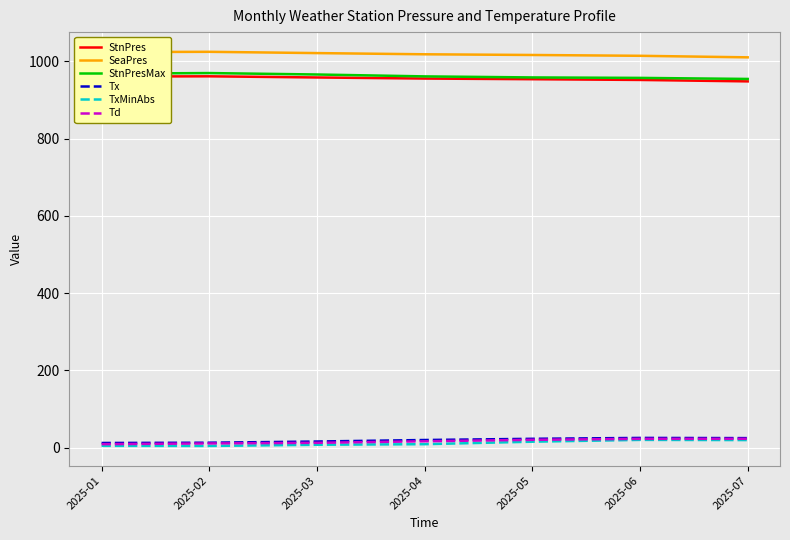

True or false: StnPres and Td cross at least once.

False